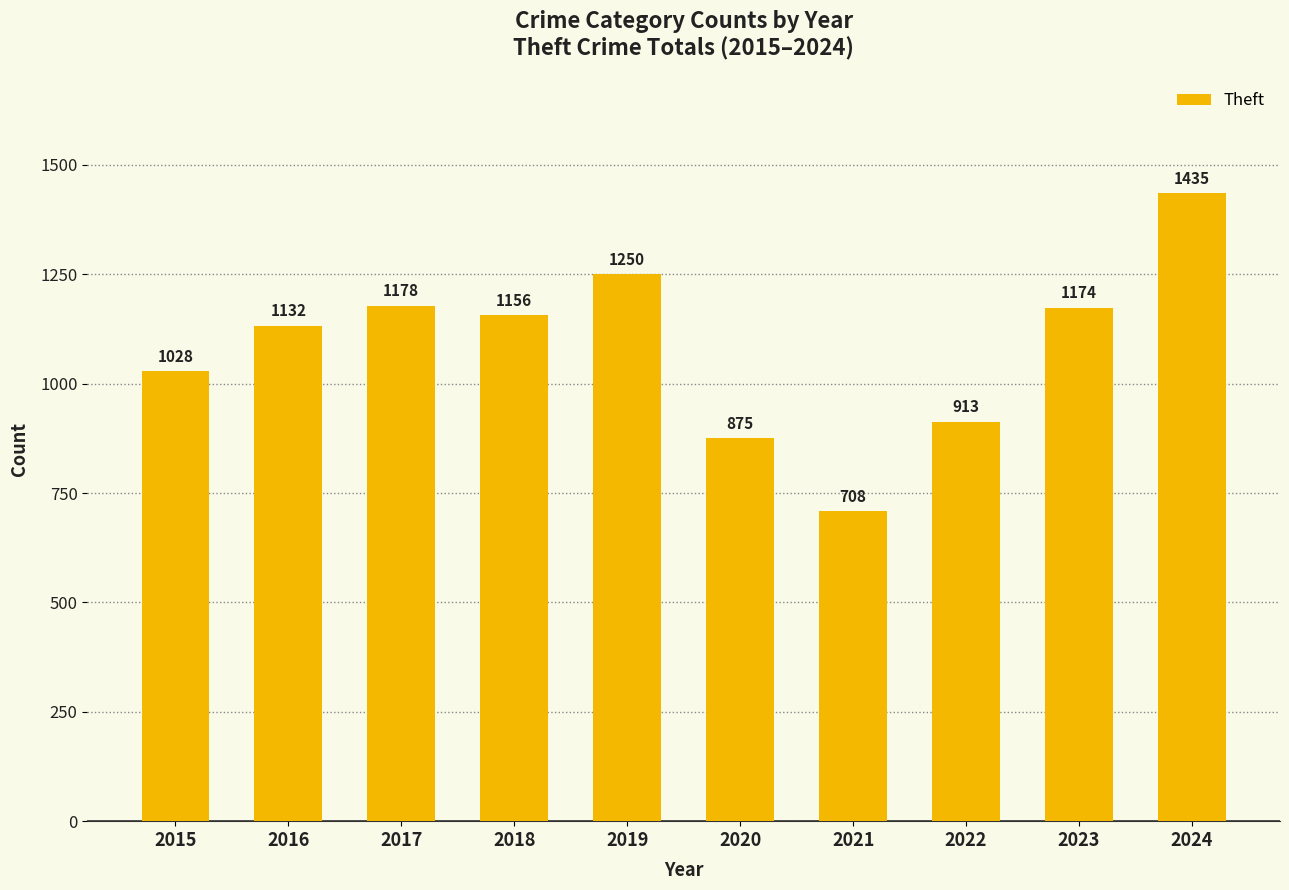

What is the difference between the maximum and minimum values?

727